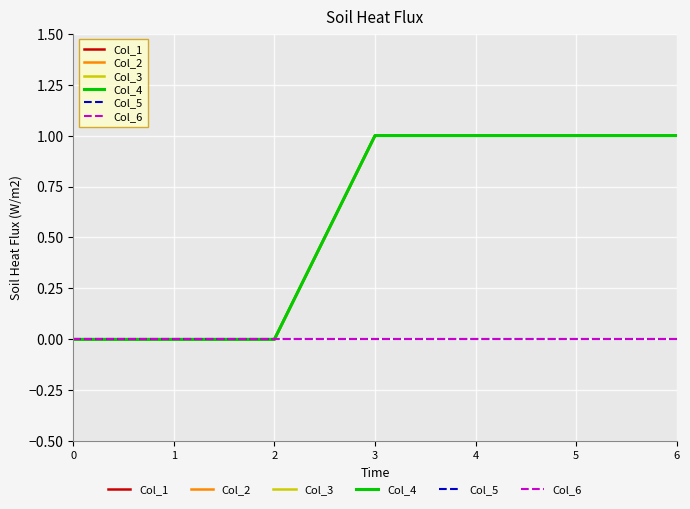

True or false: Col_3 and Col_2 intersect in this chart.

False